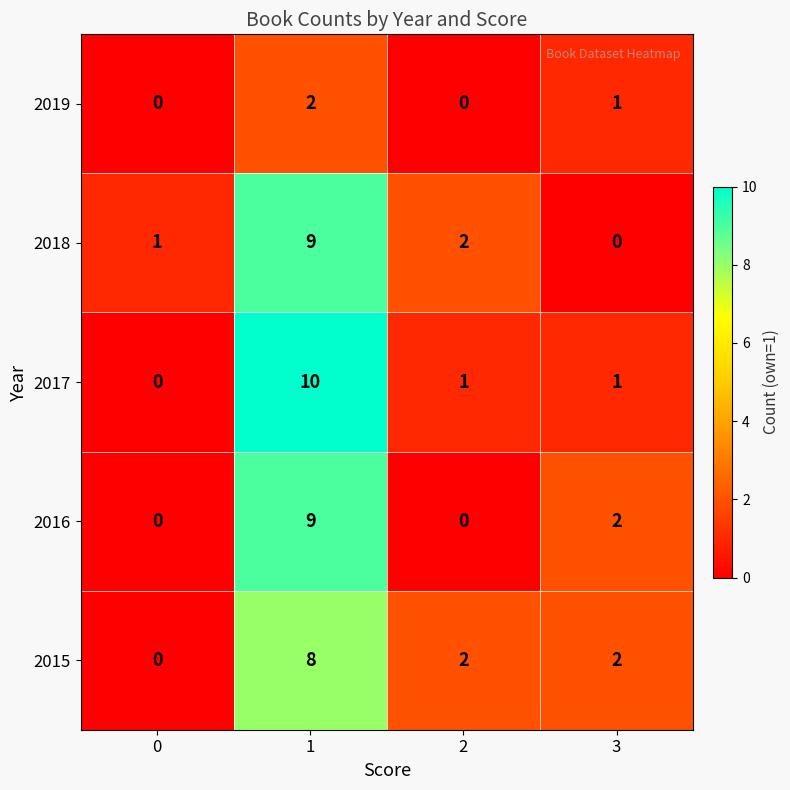

How many 2017 values are between 1 and 10?

3